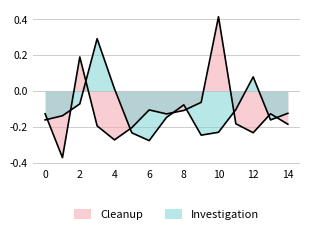

Which series has the largest total across all categories?

Investigation